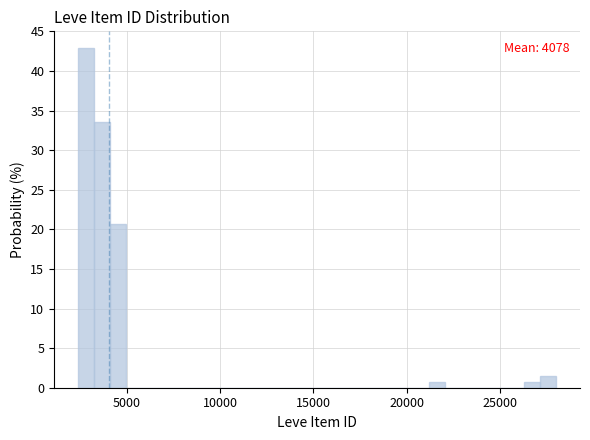

Read against the x-axis, roughly where is the centre of the tallest bar?

3000